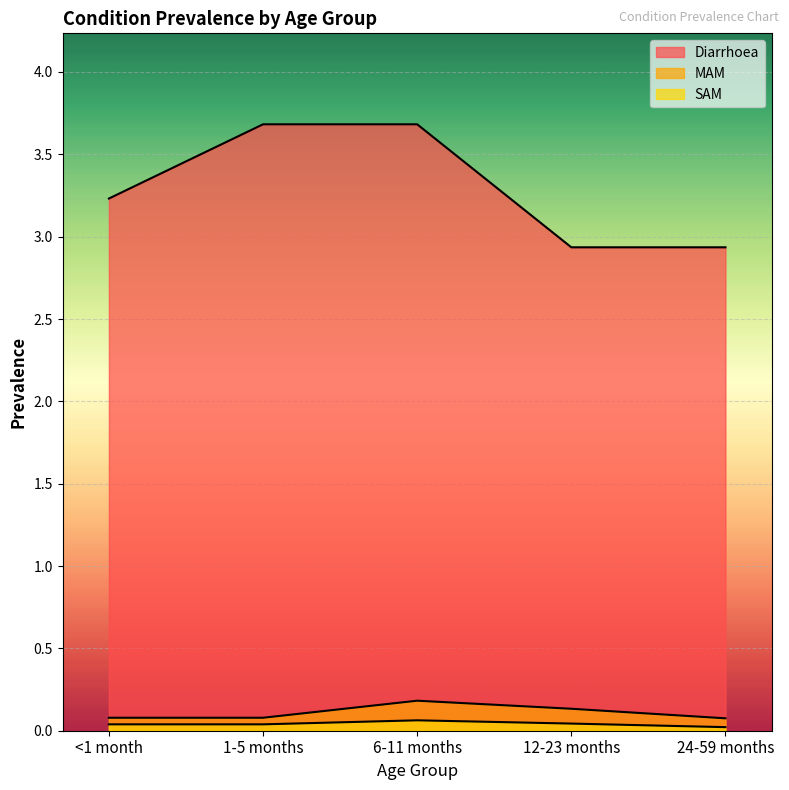

What value does the MAM series have at 1-5 months?

0.1